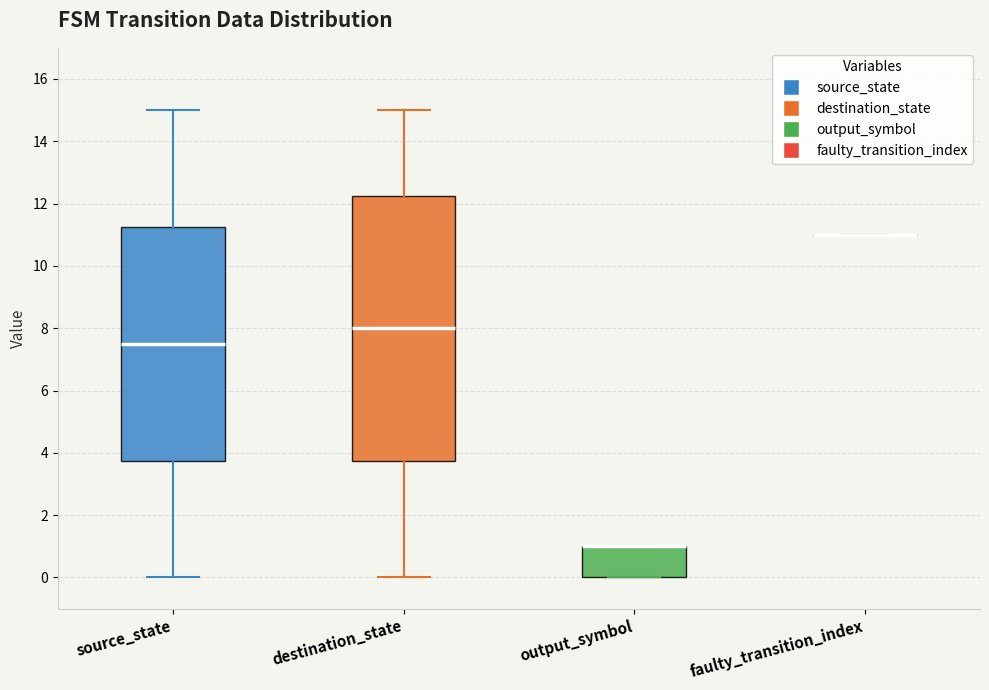

Reading left to right, read every box against the y-axis: the position of its median line, the range the box covers, and the ends of its whiskers. The values are not printed on the chart, so give them approximately, as read against the axis.

source_state: median 7.6, box 3.8 to 11.2, whiskers 0.0 to 15.0
destination_state: median 8.0, box 3.8 to 12.2, whiskers 0.0 to 15.0
output_symbol: median 1.0 (drawn on the box's upper edge), box 0.0 to 1.0, whiskers 0.0 to 1.0
faulty_transition_index: box collapsed to a line at 11.0, whiskers 11.0 to 11.0